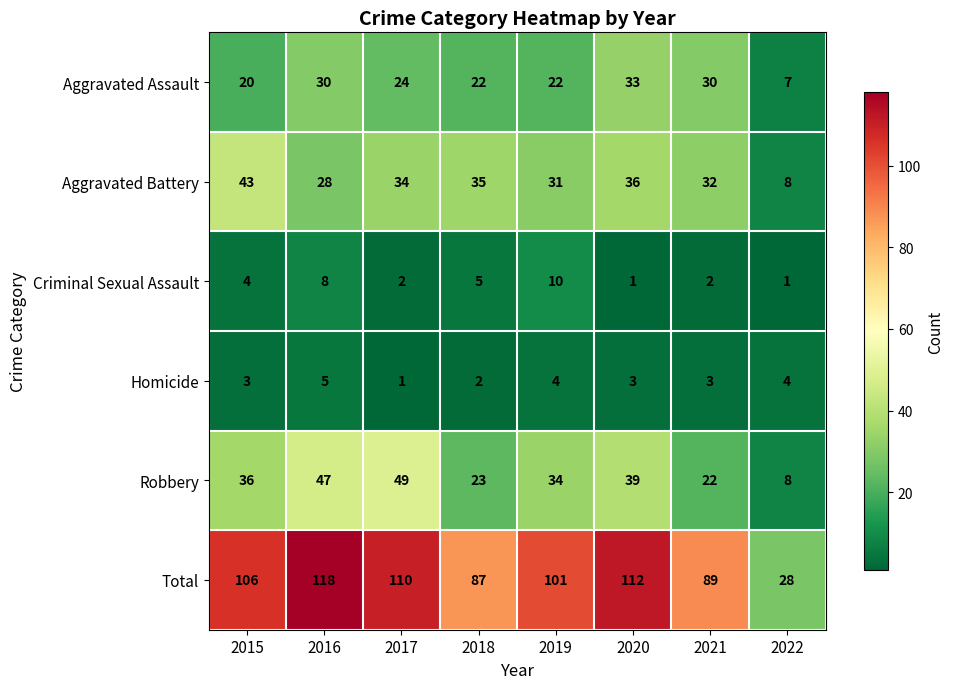

What is the minimum value for Robbery?

8